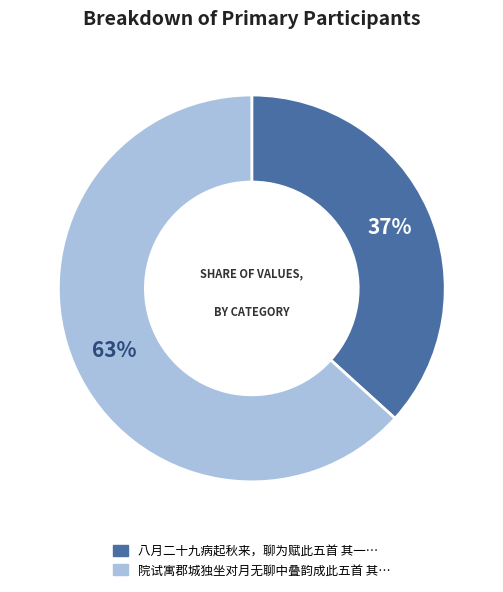

Does any single category account for the majority?

Yes